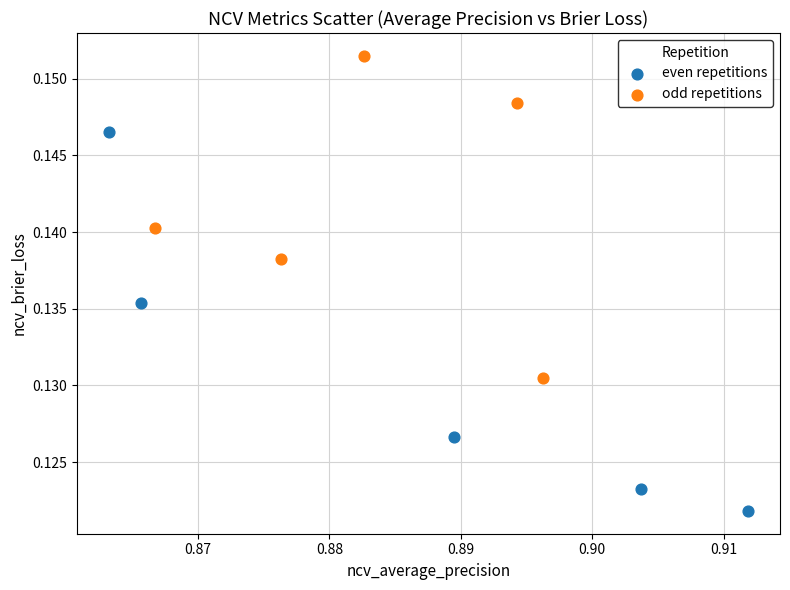

Which series contains the lowest Y value?

even repetitions